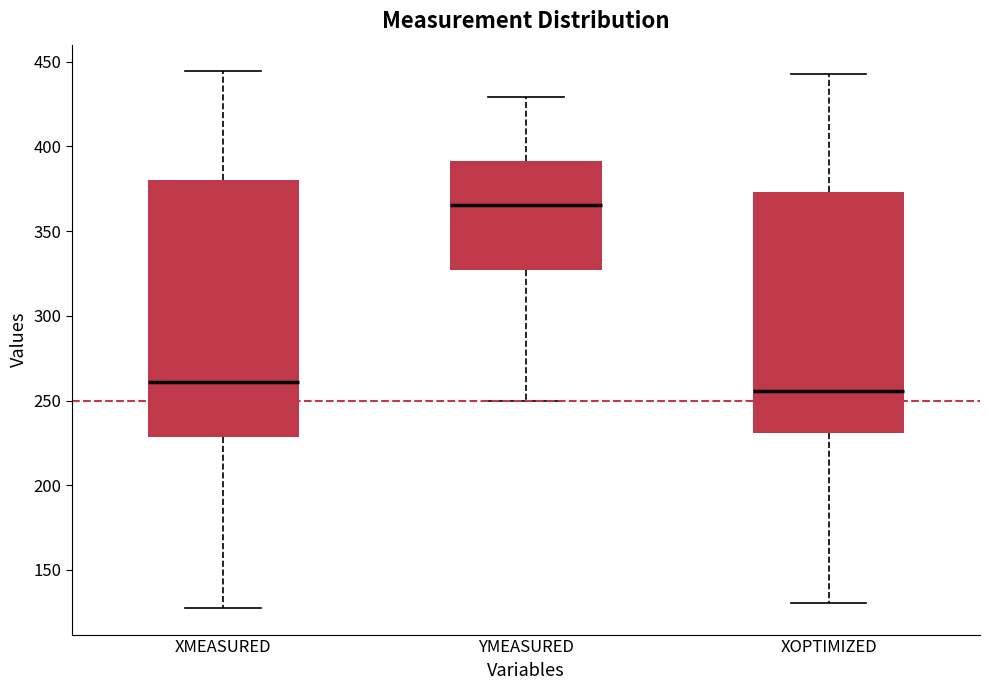

Reading left to right, read every box against the y-axis: the position of its median line, the range the box covers, and the ends of its whiskers. The values are not printed on the chart, so give them approximately, as read against the axis.

XMEASURED: median 260, box 230 to 380, whiskers 130 to 445
YMEASURED: median 365, box 325 to 390, whiskers 250 to 430
XOPTIMIZED: median 255, box 230 to 375, whiskers 130 to 445